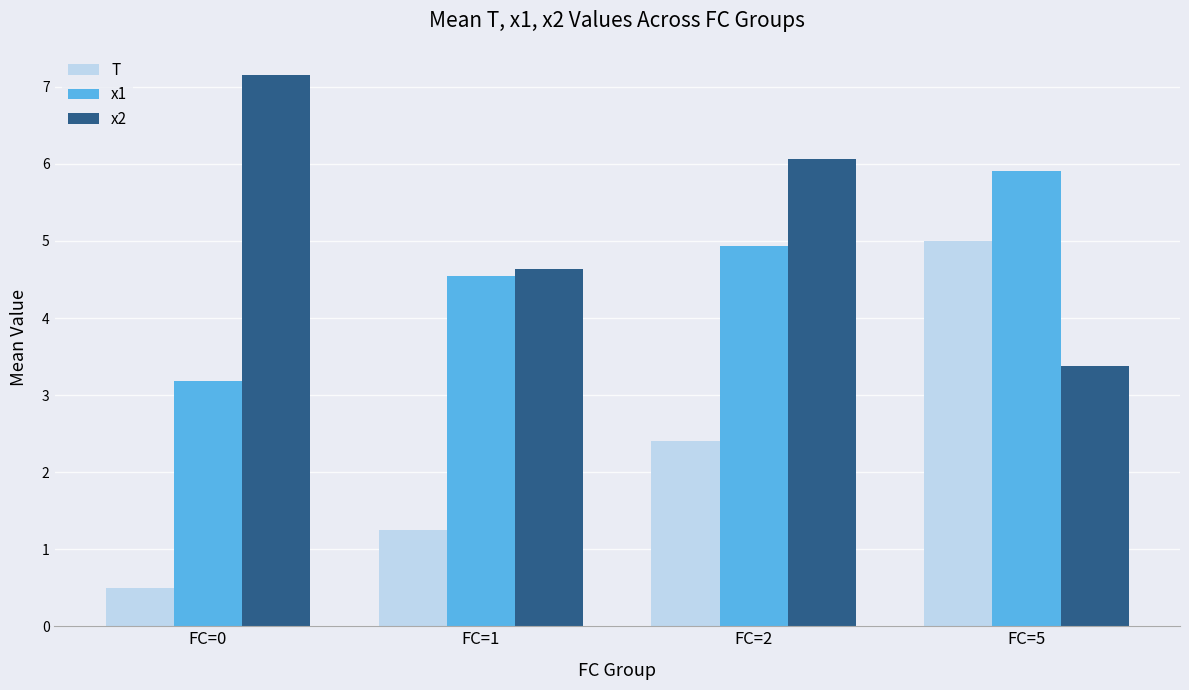

Rank the series by their average value, from lowest to highest.

T, x1, x2